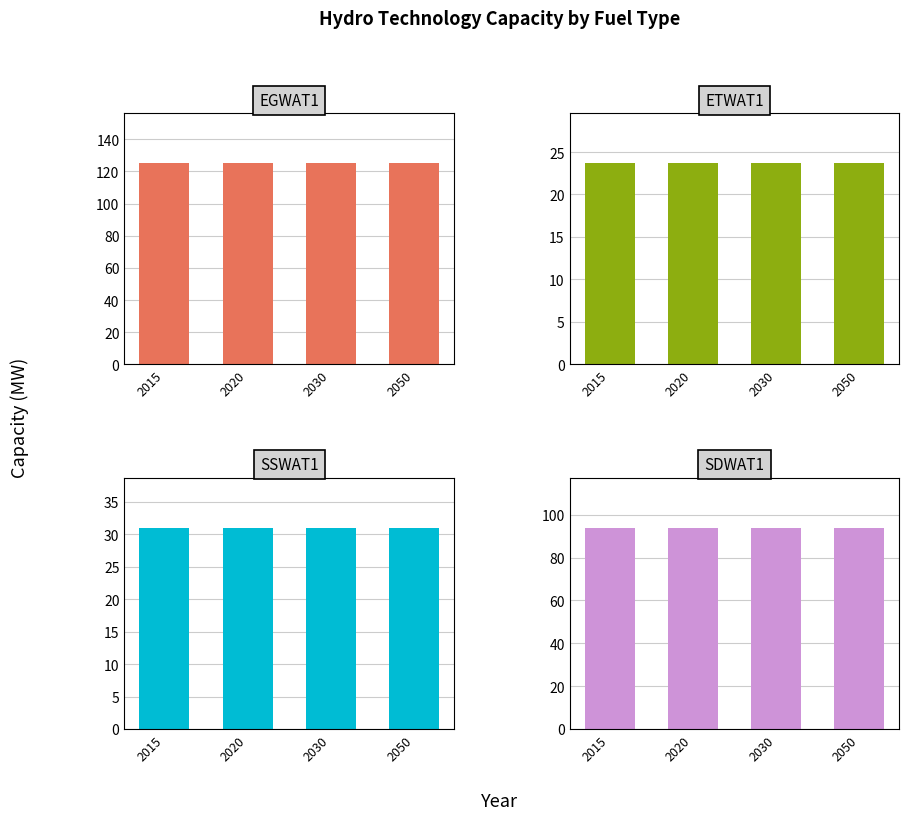

What is the total value across all series at 2020?

273.6